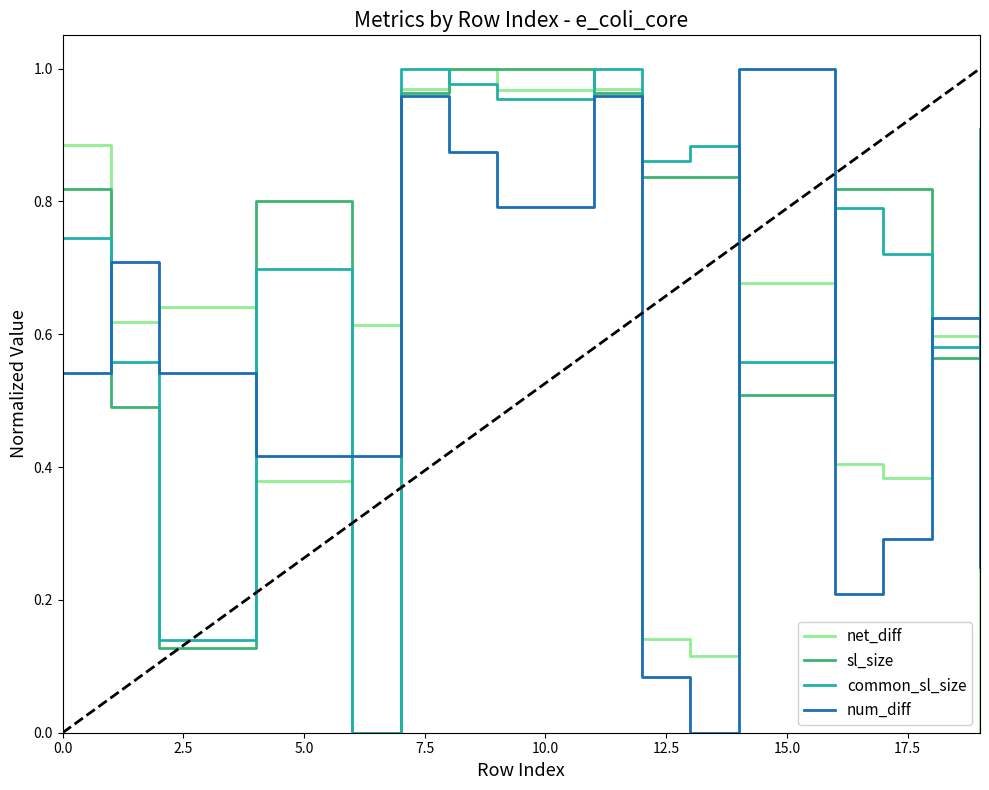

True or false: net_diff and num_diff cross at least once.

True